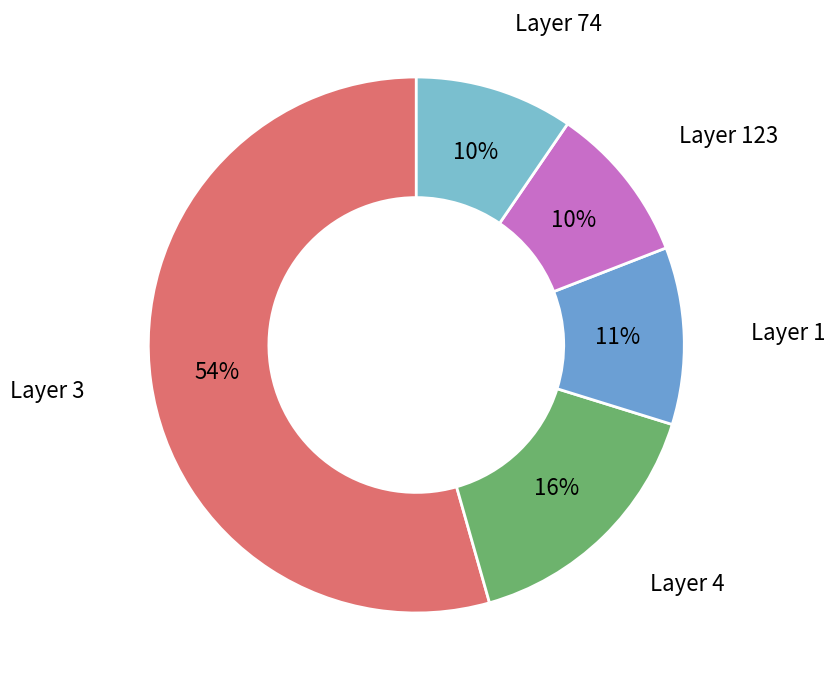

To the nearest percent, what is the difference between the Layer 4 and Layer 1 slice percentages?

5%